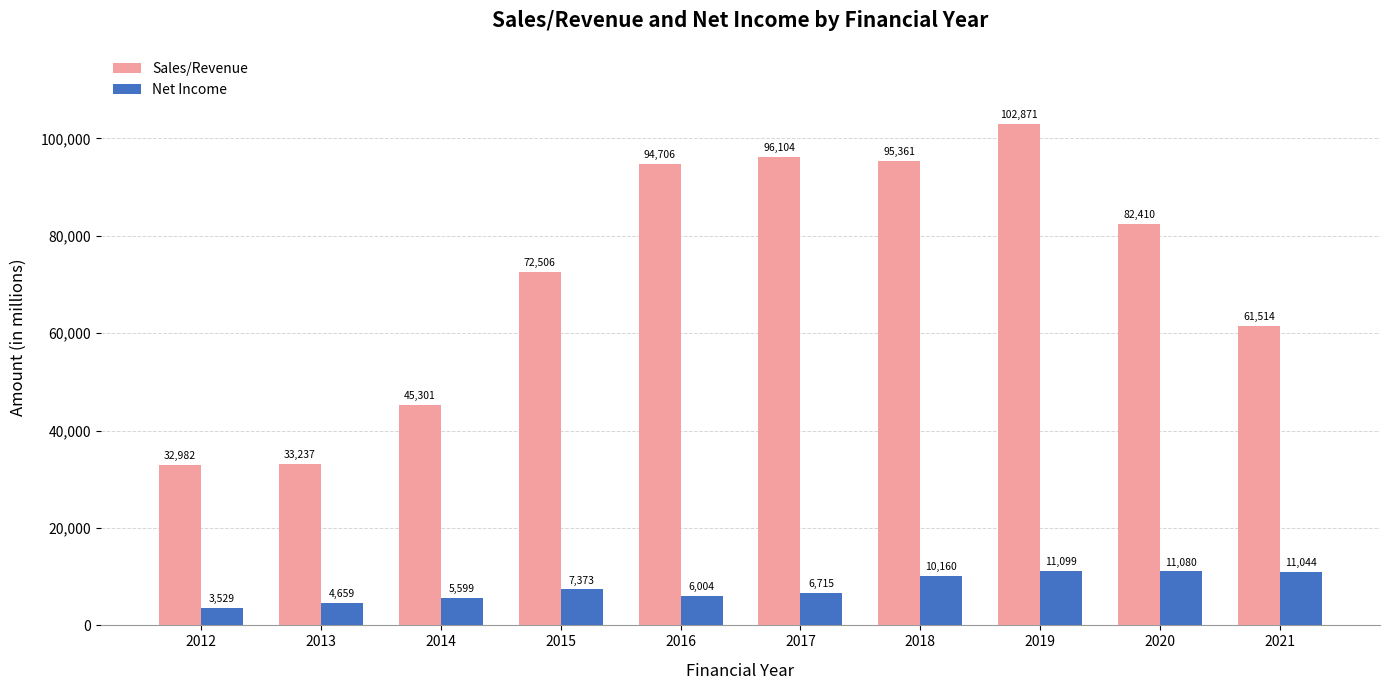

Which category has the highest value in the Net Income series?

2019